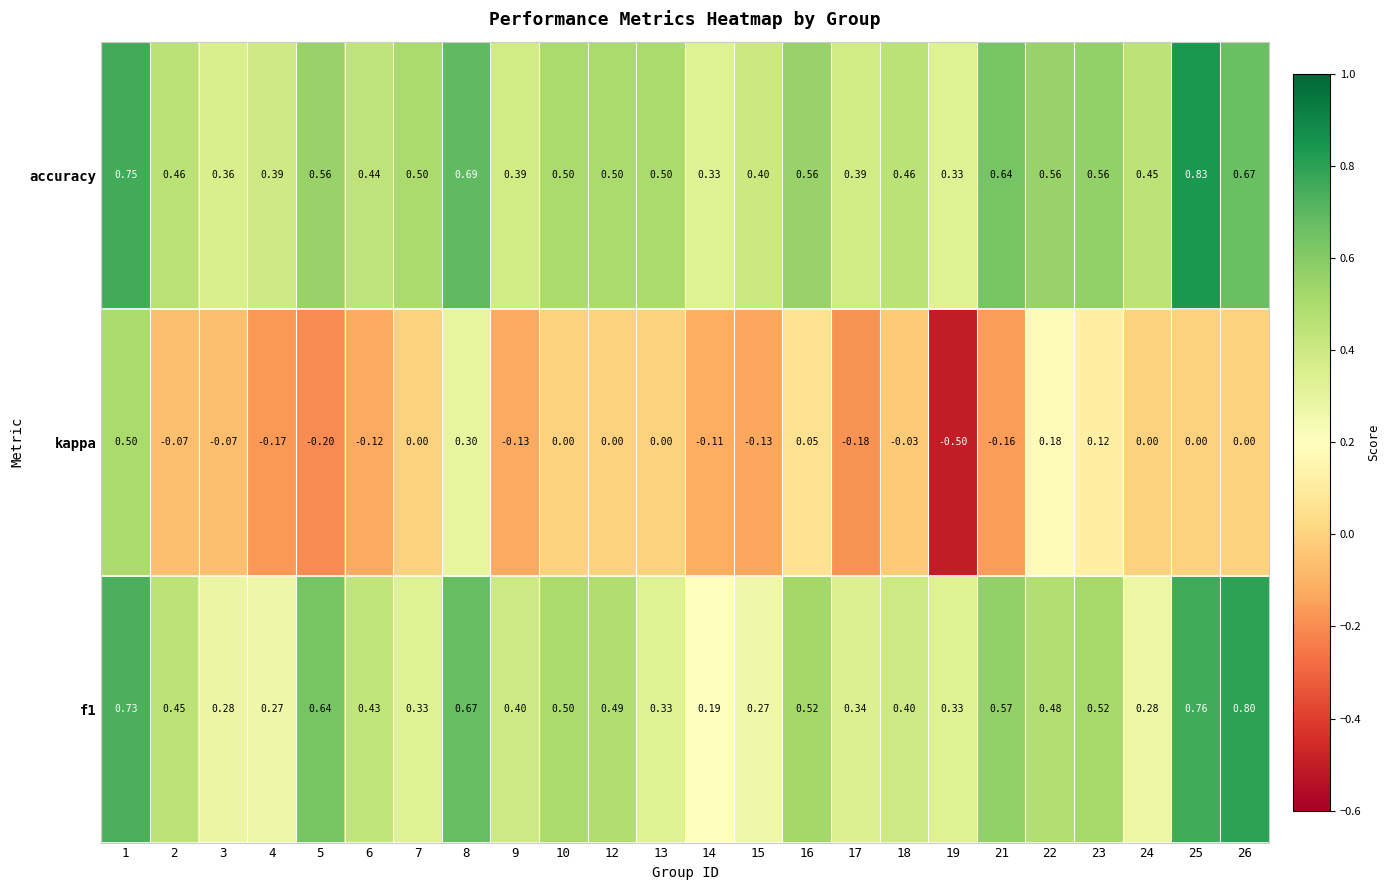

Which label corresponds to the smallest value in the chart?

19